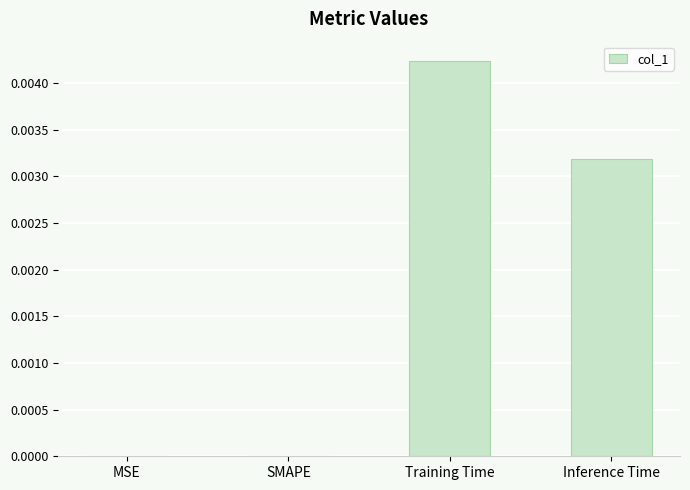

Which label corresponds to the largest value in the chart?

Training Time